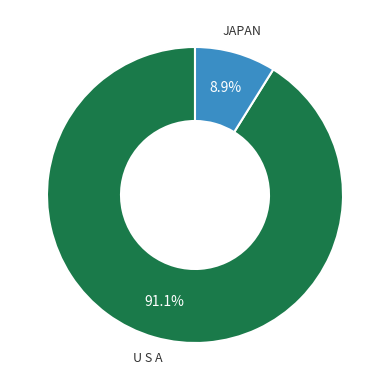

What portion of the pie excludes JAPAN?

91.1%